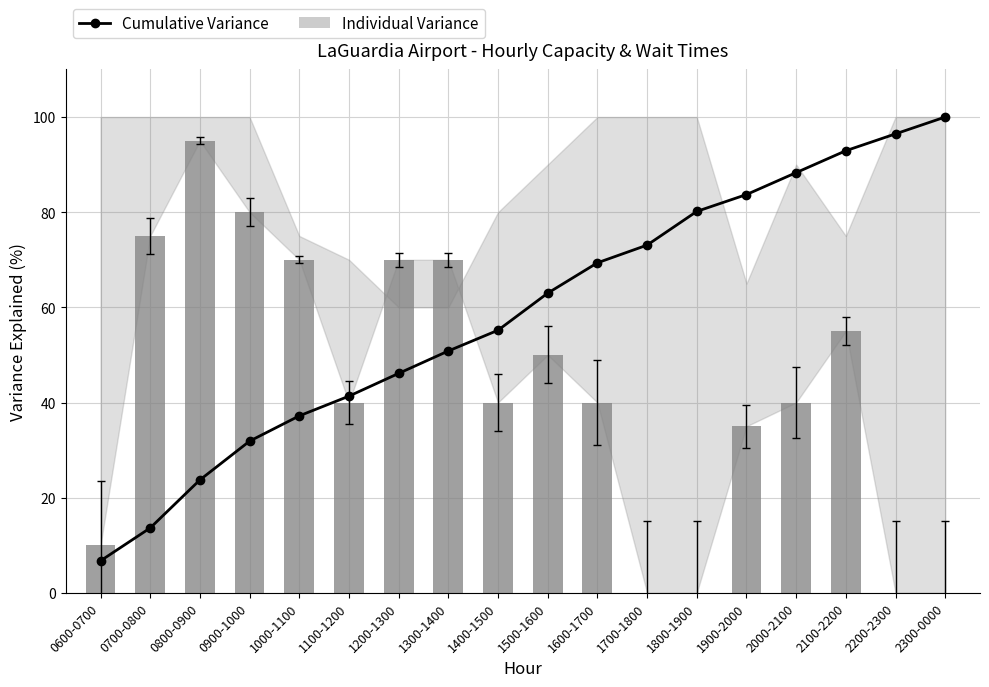

Reading left to right, what are all the values shown in this chart?

6.7	13.6	23.7	31.9	37.2	41.3	46.1	50.8	55.2	63.0	69.4	73.1	80.2	83.7	88.3	92.9	96.5	100.0